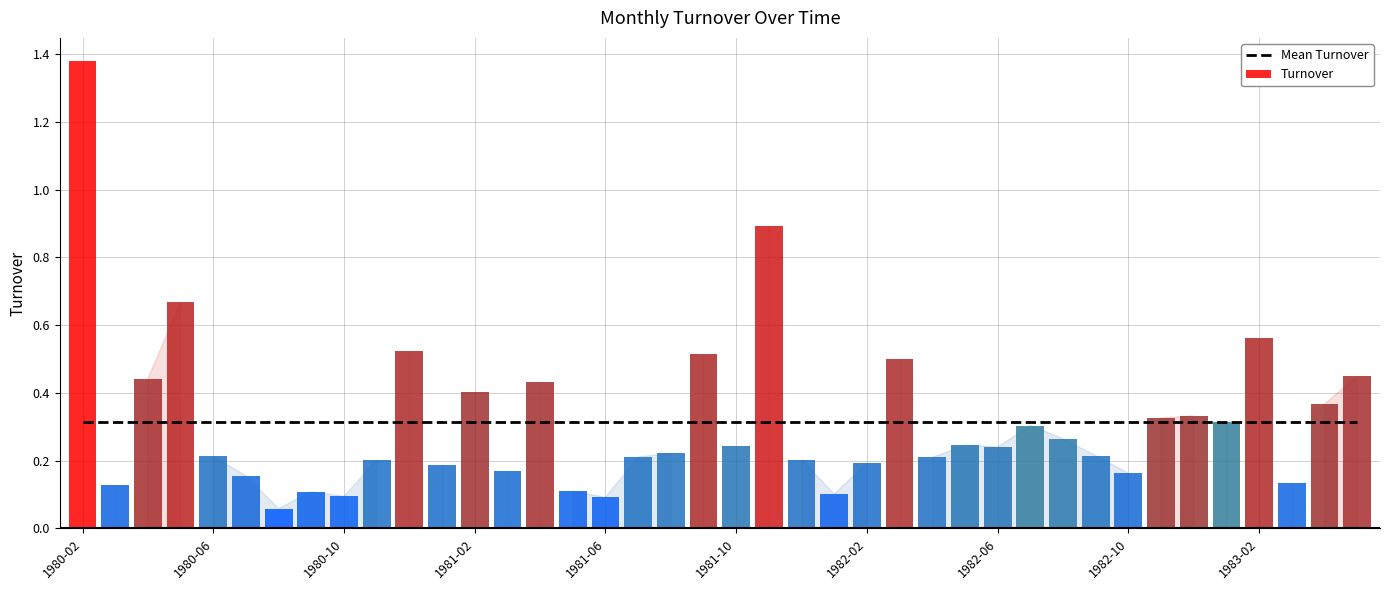

Which has a higher value, 23 or 36?

23